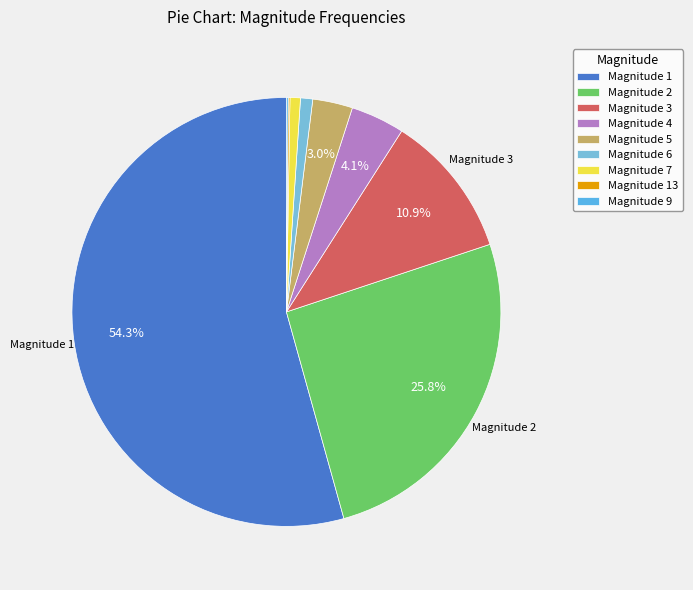

What is the smallest slice in the pie chart?

13